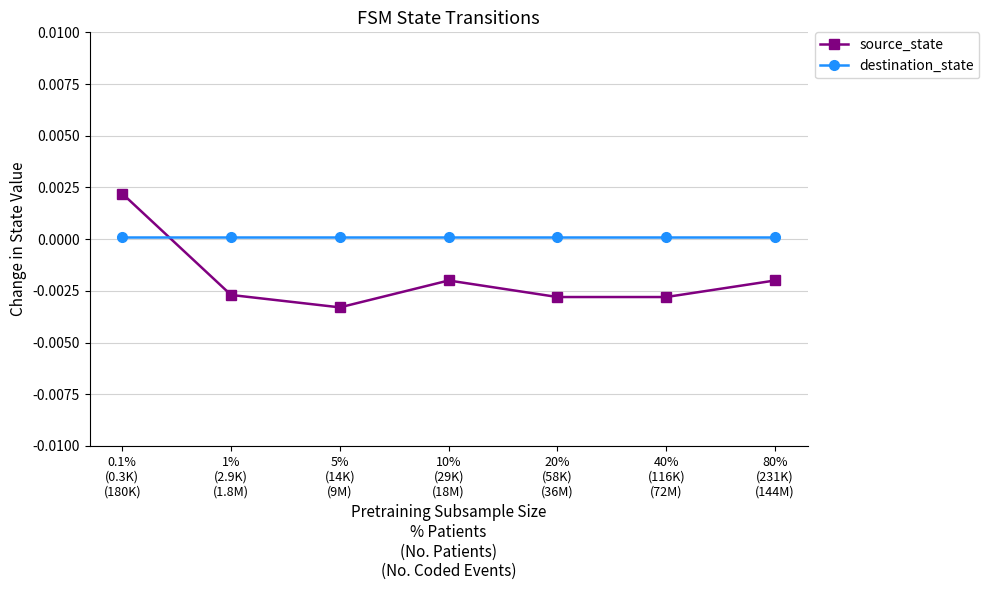

How many times do destination_state and source_state cross each other?

1